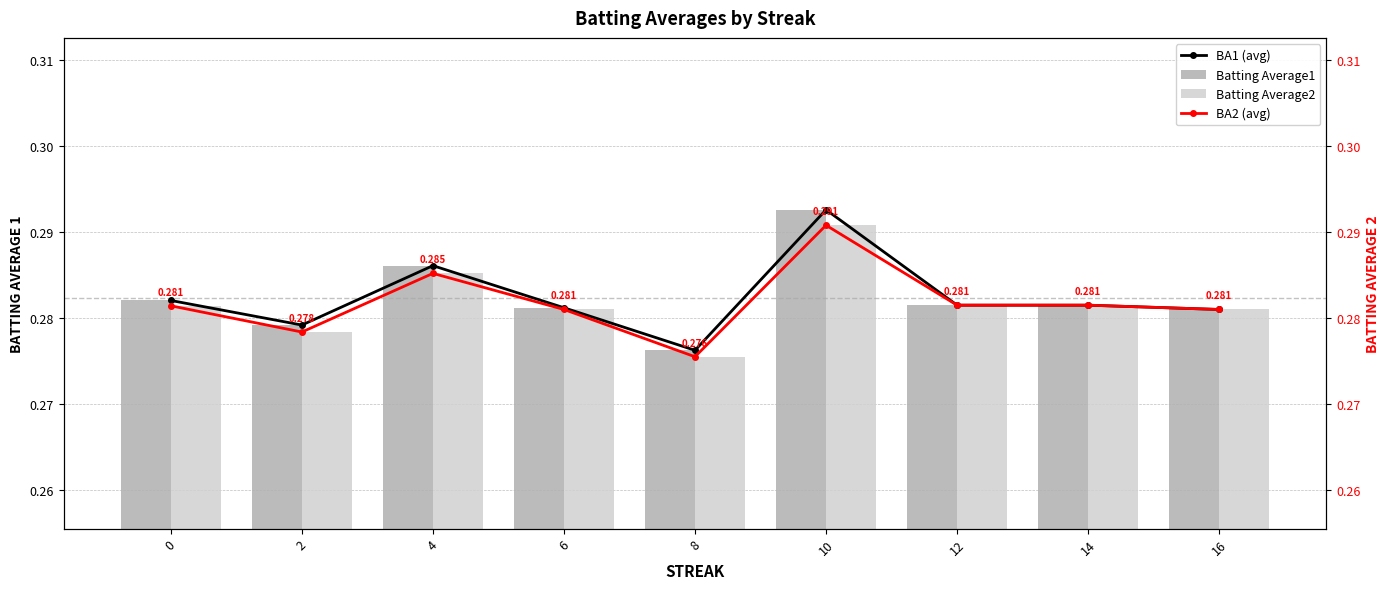

Does the chart contain any negative values?

No